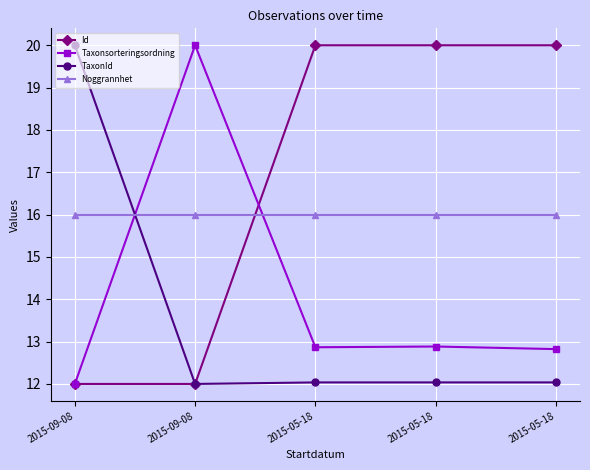

Where is the first local maximum for Taxonsorteringsordning?

2015-09-08